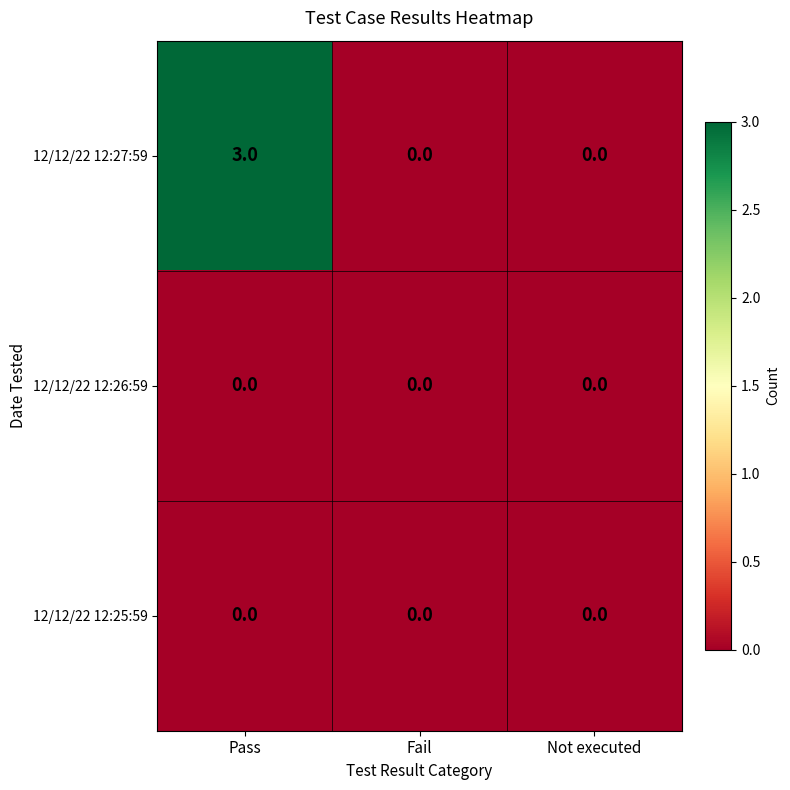

What is the approximate value of 12/12/22 12:27:59 at Pass?

3